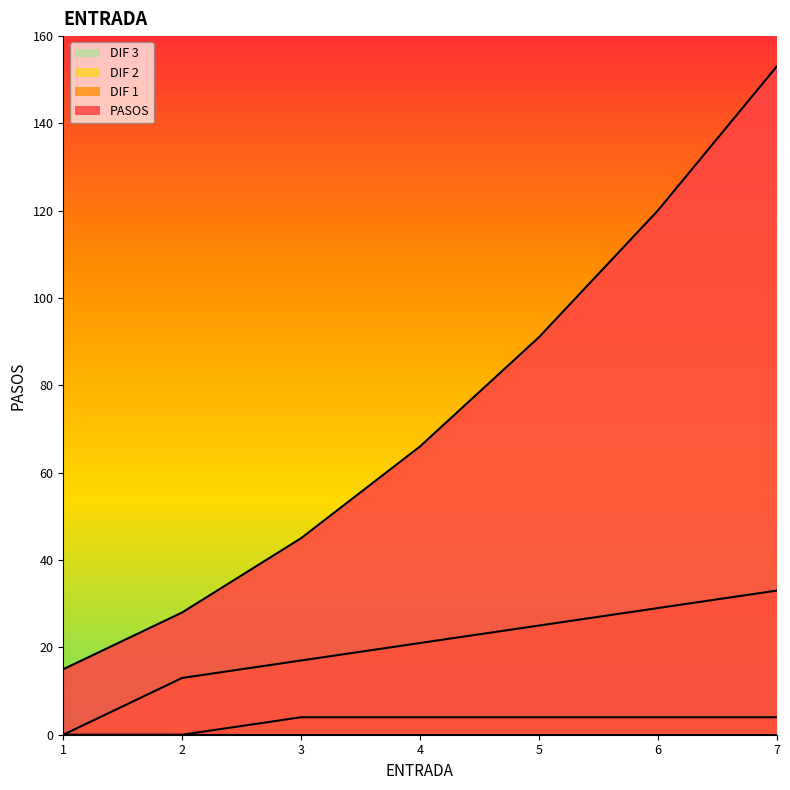

True or false: DIF 2 has a value of 1 at 2.

False